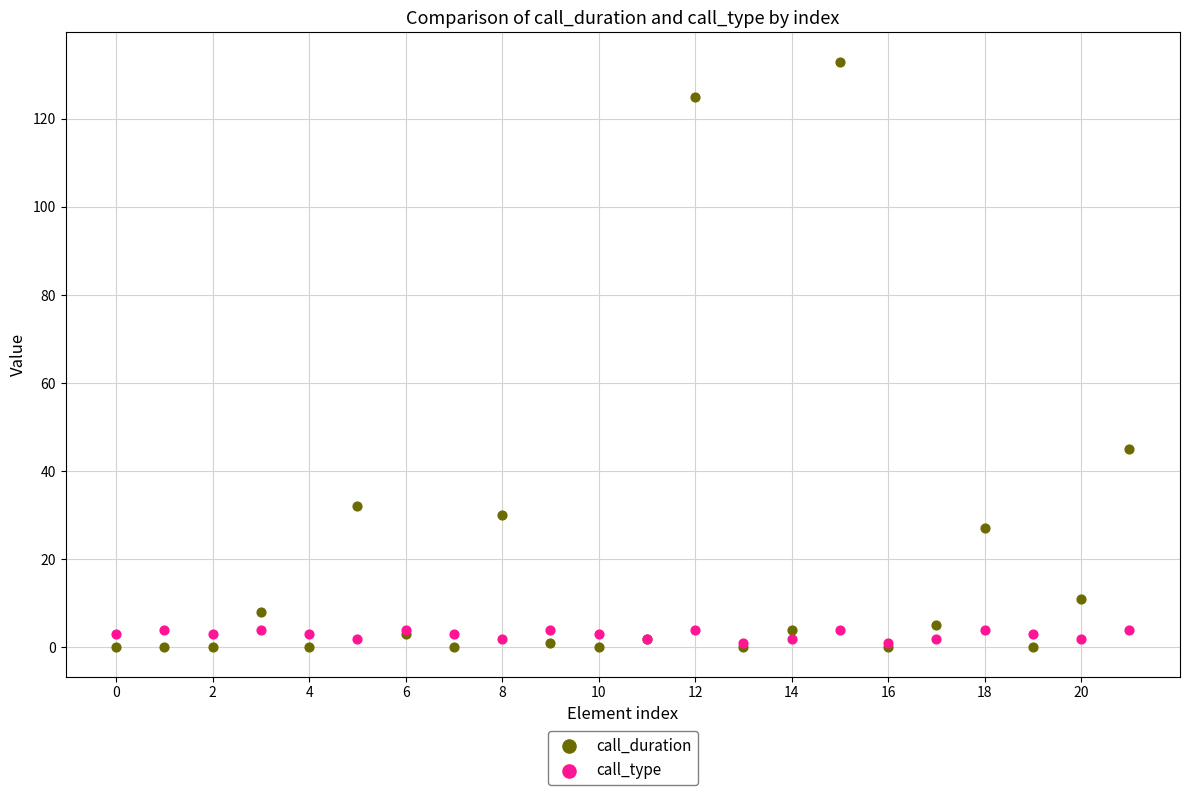

Which series contains the highest Y value?

call_duration